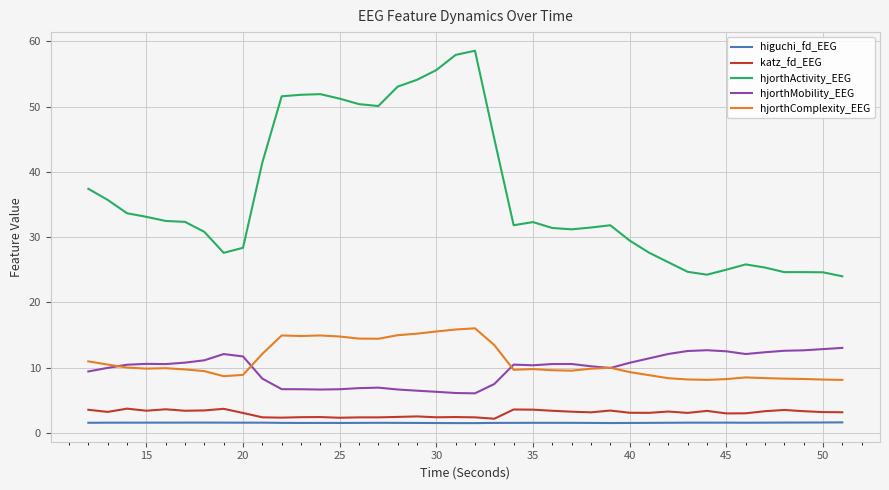

True or false: hjorthMobility_EEG and hjorthComplexity_EEG cross at least once.

True